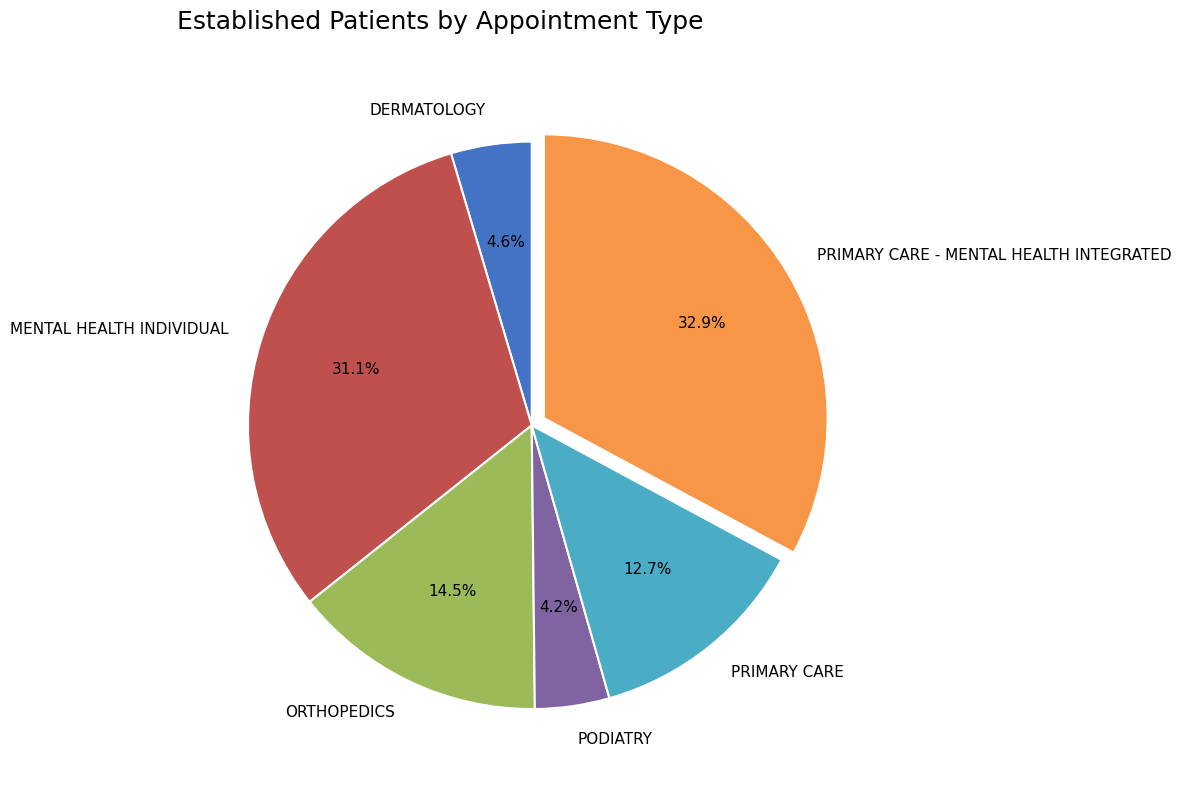

Approximately how many times larger is the value at PRIMARY CARE compared to PRIMARY CARE - MENTAL HEALTH INTEGRATED?

0.4